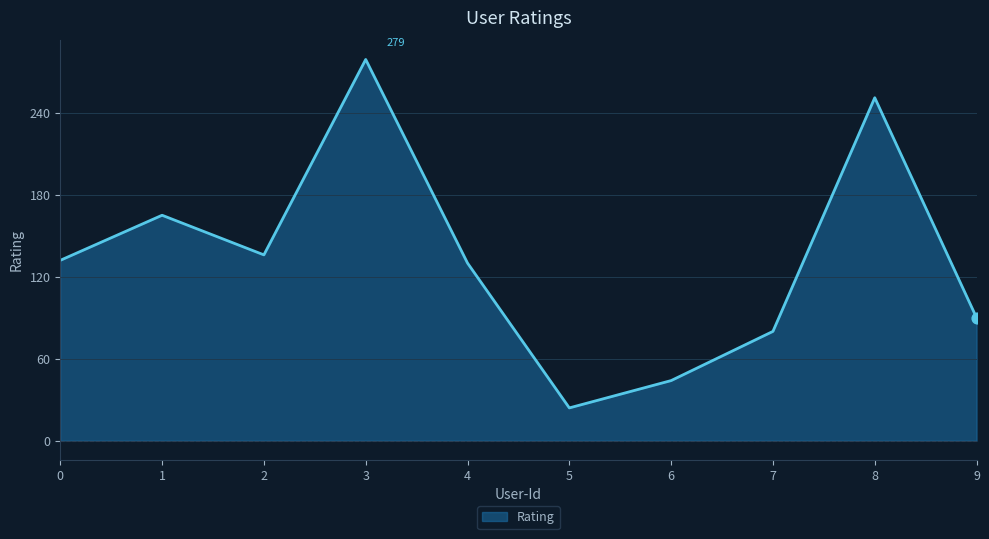

Which has a higher value, 6 or 7?

7